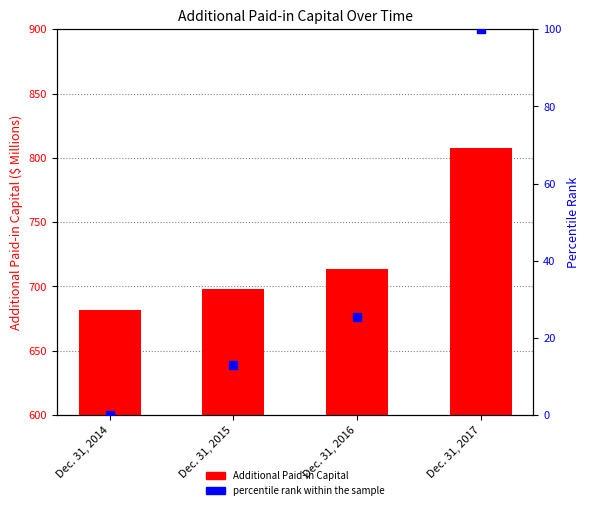

Is the value of Additional Paid-in Capital at Dec. 31, 2016 greater than the value of percentile rank within the sample at Dec. 31, 2016?

Yes